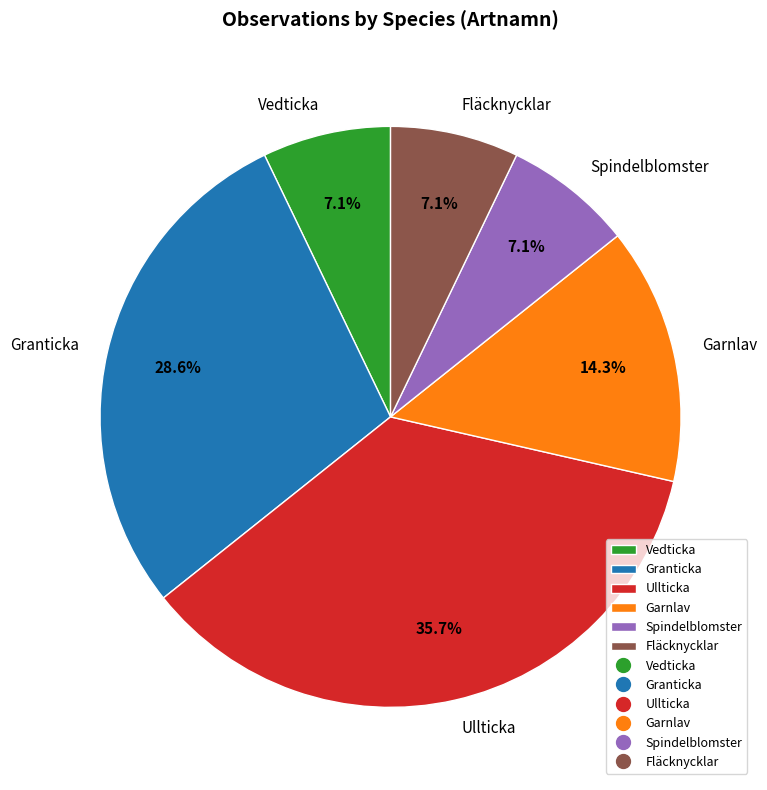

Is there any slice that represents more than half of the pie?

No